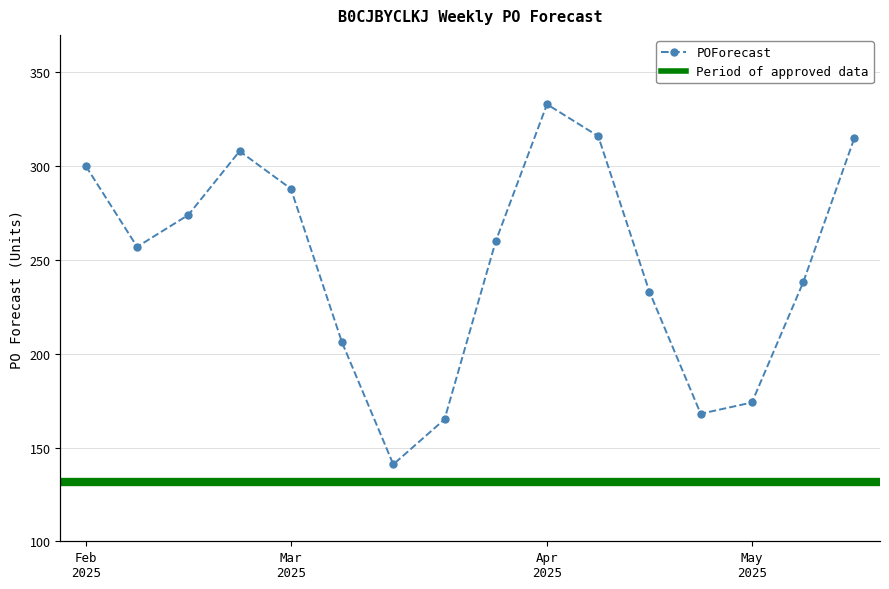

Where does the data first go above 260?

Feb 2025